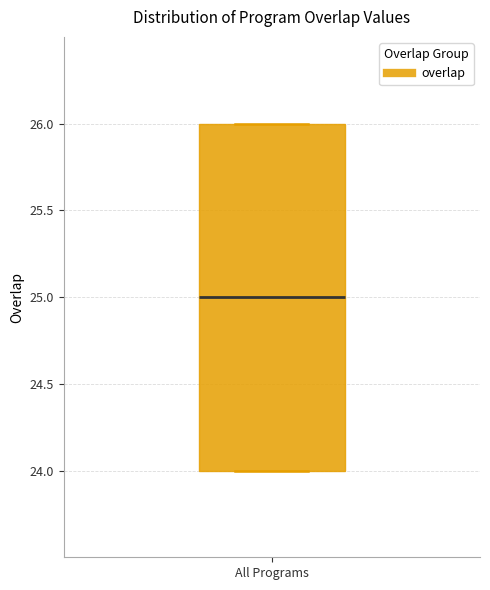

Transcribe this box plot: give where the median line is, the range the box spans, and where the two whiskers end, as read against the y-axis. The values are not printed on the chart, so give them approximately, as read against the axis.

median 25, box 24 to 26, whiskers 24 to 26